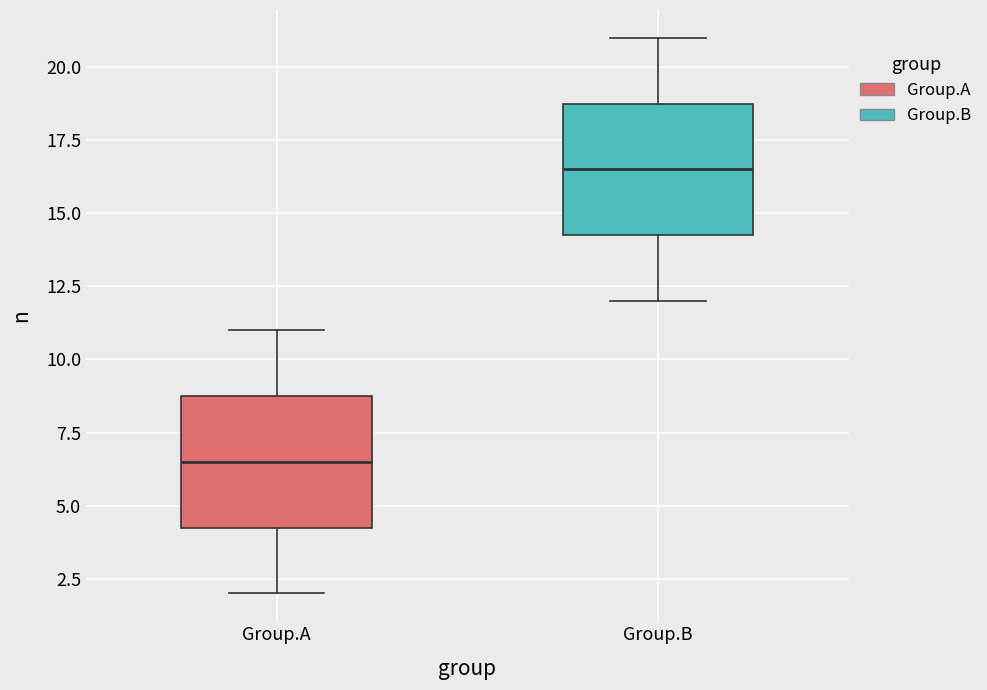

Which box has the lowest median line?

Group.A